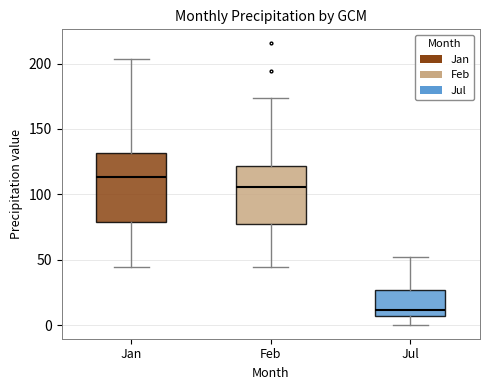

Reading left to right, read every box against the y-axis: the position of its median line, the range the box covers, and the ends of its whiskers. The values are not printed on the chart, so give them approximately, as read against the axis.

Jan: median 115, box 80 to 130, whiskers 45 to 205
Feb: median 105, box 75 to 120, whiskers 45 to 175
Jul: median 10, box 5 to 25, whiskers 0 to 50